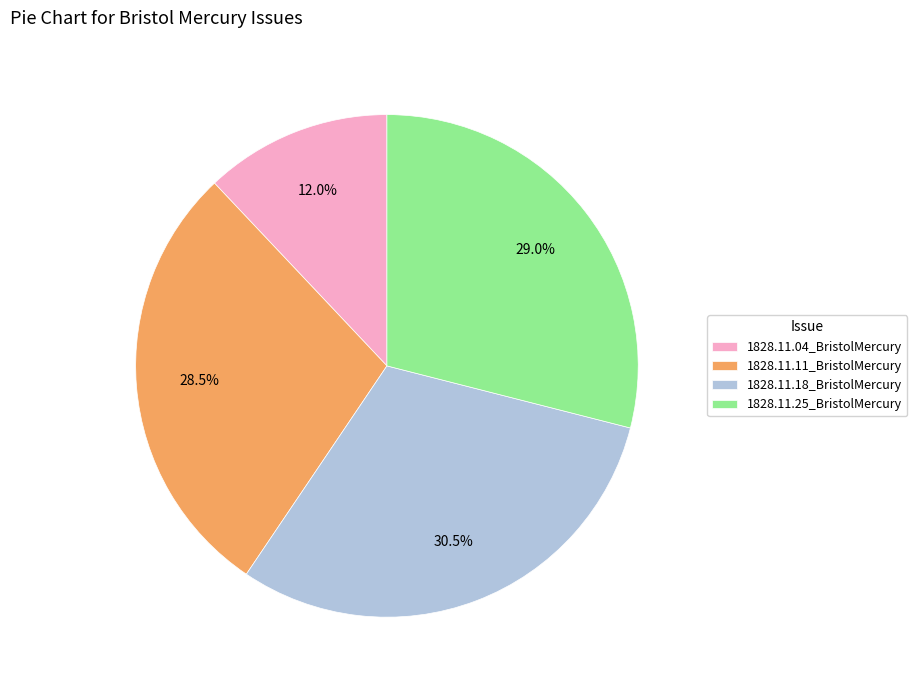

True or false: 1828.11.25_BristolMercury accounts for 29% of the total.

True